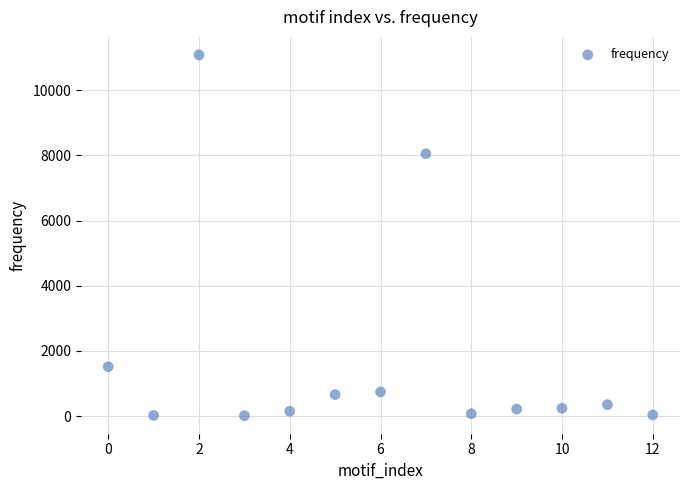

What Y value in the scatter plot is closest to 5546?

8047